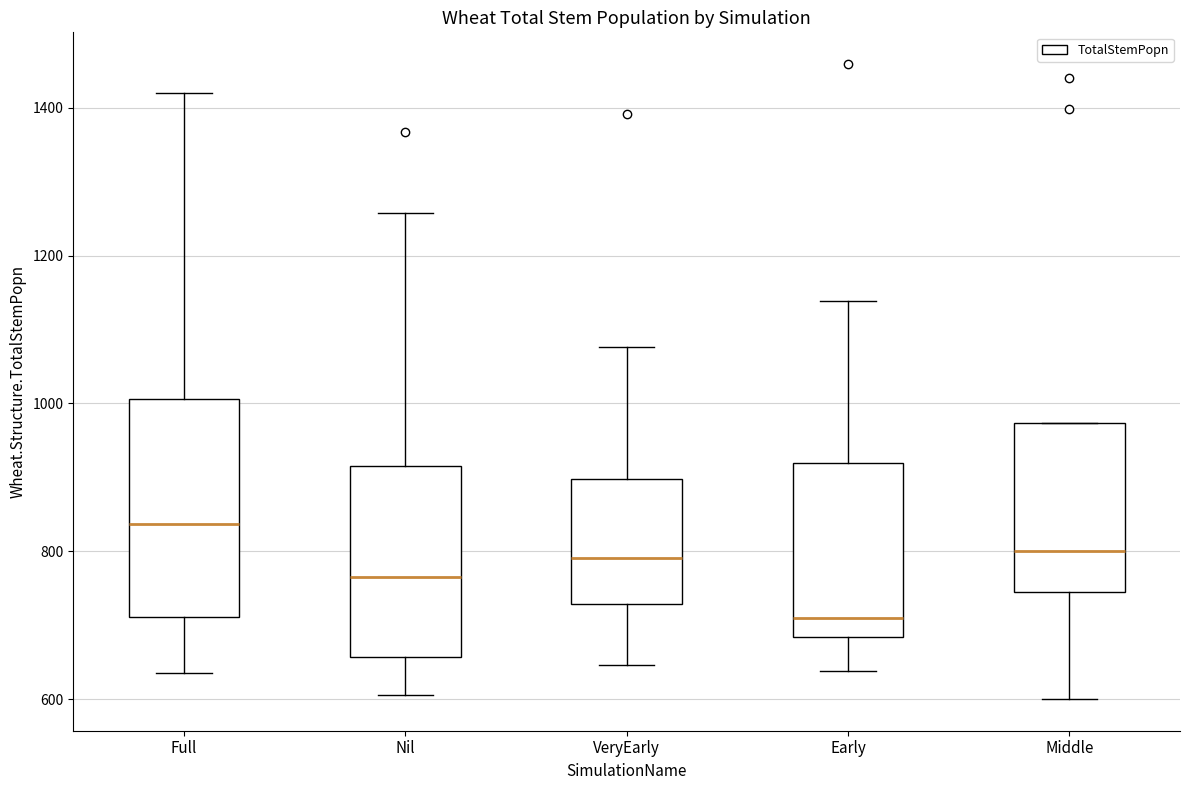

Reading left to right, transcribe this box plot: for each box, give where its median line is, the range the box spans, and where its two whiskers end, as read against the y-axis. The values are not printed on the chart, so give them approximately, as read against the axis.

Full: median 840, box 720 to 1000, whiskers 640 to 1420
Nil: median 760, box 660 to 920, whiskers 600 to 1260
VeryEarly: median 800, box 720 to 900, whiskers 640 to 1080
Early: median 720, box 680 to 920, whiskers 640 to 1140
Middle: median 800, box 740 to 980, whiskers 600 to 980